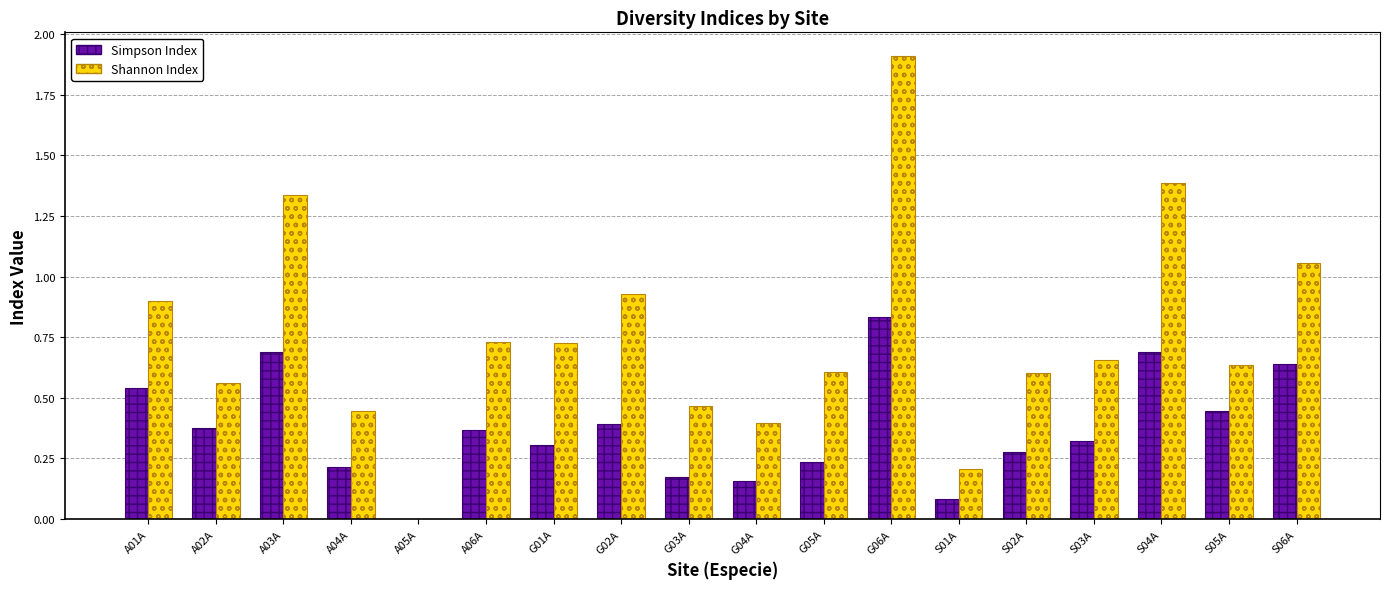

At which category is the sum across all series the highest?

G06A